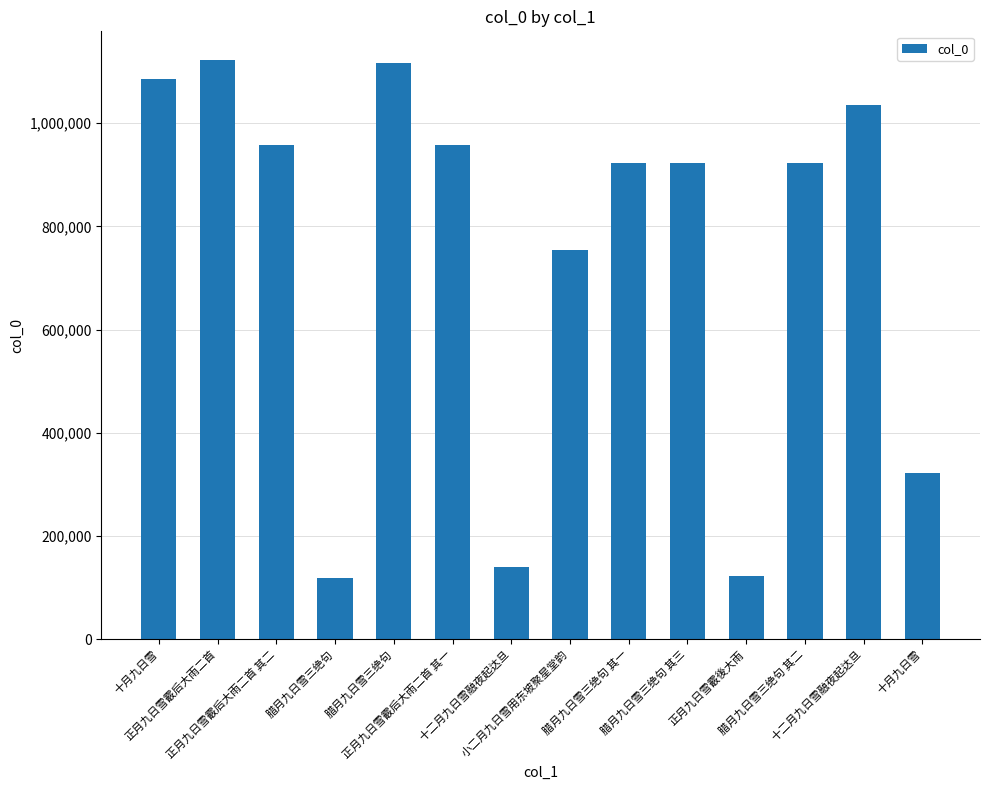

The value at 十二月九日雪融夜起达旦 is 1610454. True or false?

False